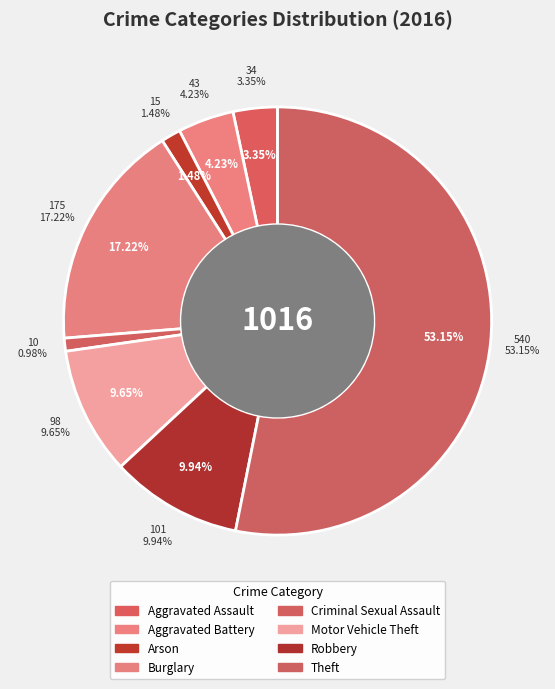

What percentage do 4 and 6 together represent?

10.9%